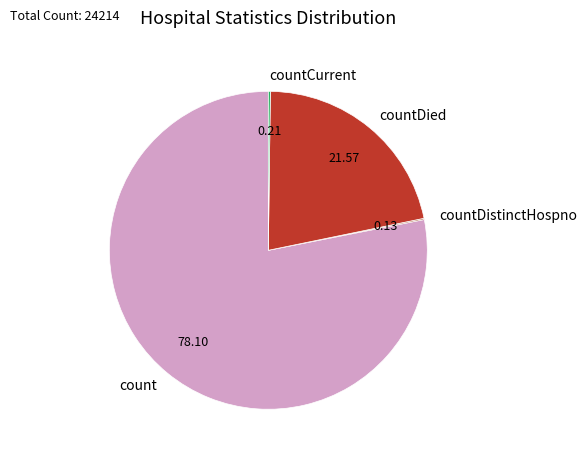

Which category has the biggest portion of the pie?

count